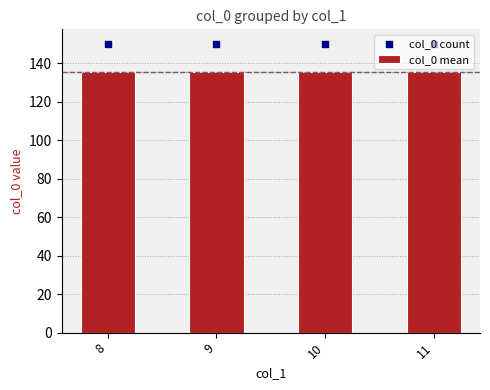

Is the value of col_0 count at 9 greater than the value of col_0 mean at 11?

Yes